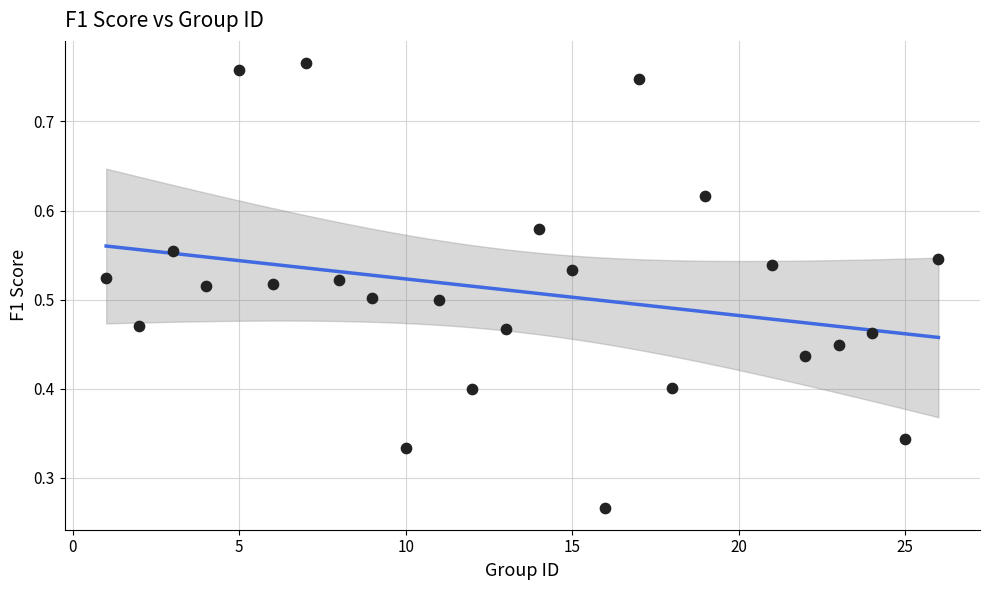

Count the number of points in this scatter plot.

25